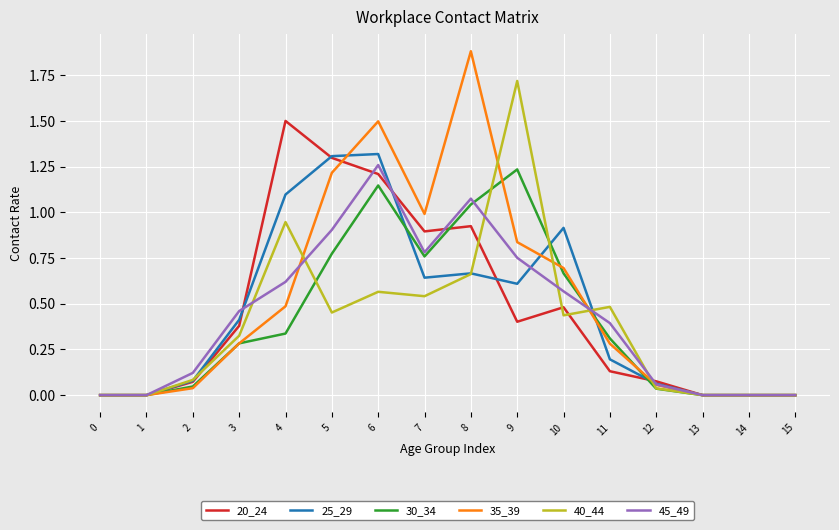

Which series has the largest range (max minus min)?

35_39